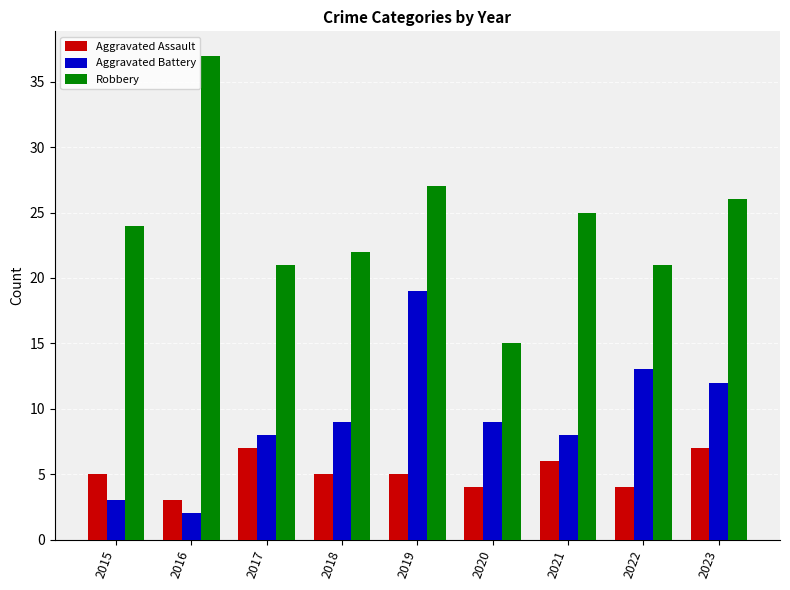

Reading left to right, what are all the values shown in this chart?

Aggravated Assault: 5	3	7	5	5	4	6	4	7
Aggravated Battery: 3	2	8	9	19	9	8	13	12
Robbery: 24	37	21	22	27	15	25	21	26